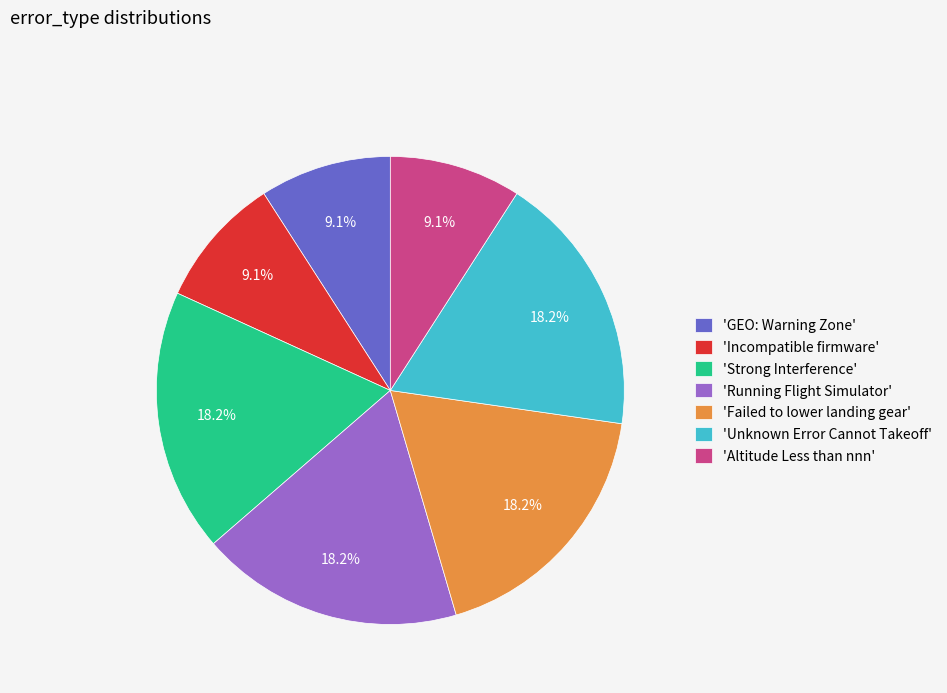

How many segments does this pie chart have?

7